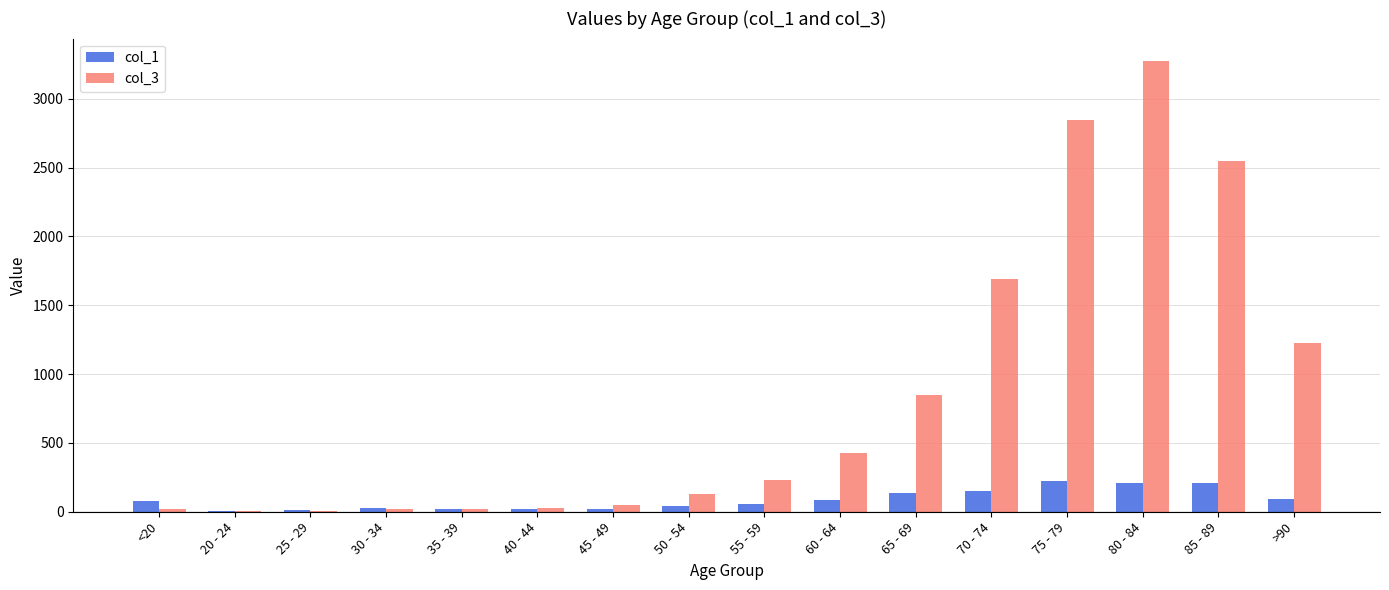

At which label does col_3 reach its peak?

80 - 84